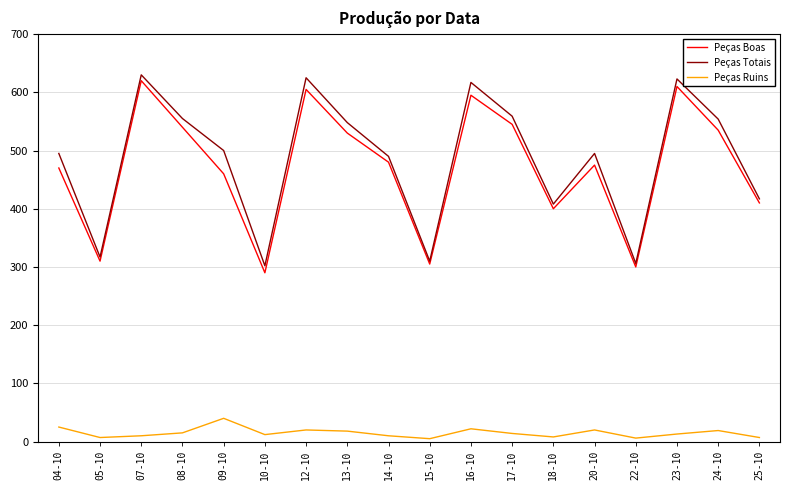

What value does the Peças Ruins series have at 09-10?

40